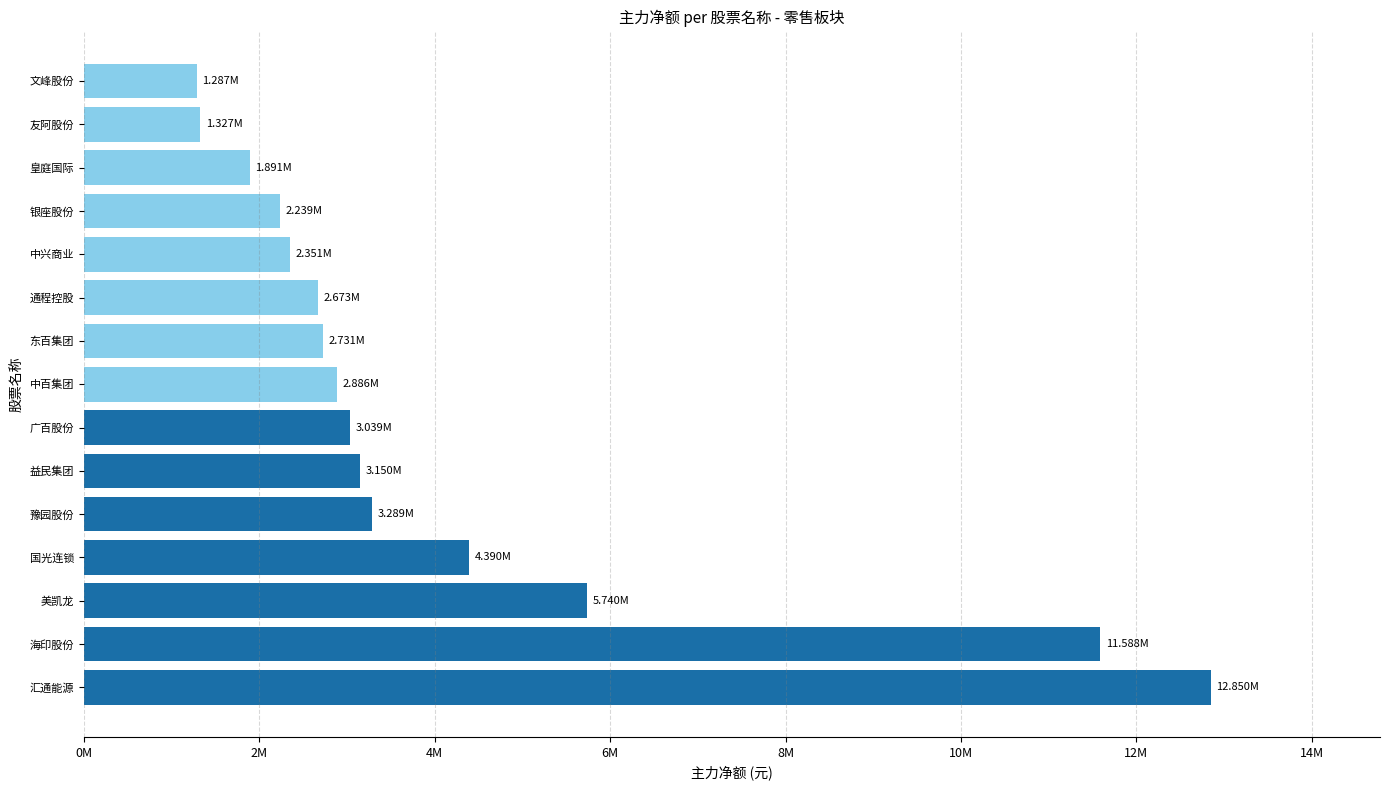

Does the chart contain any negative values?

No